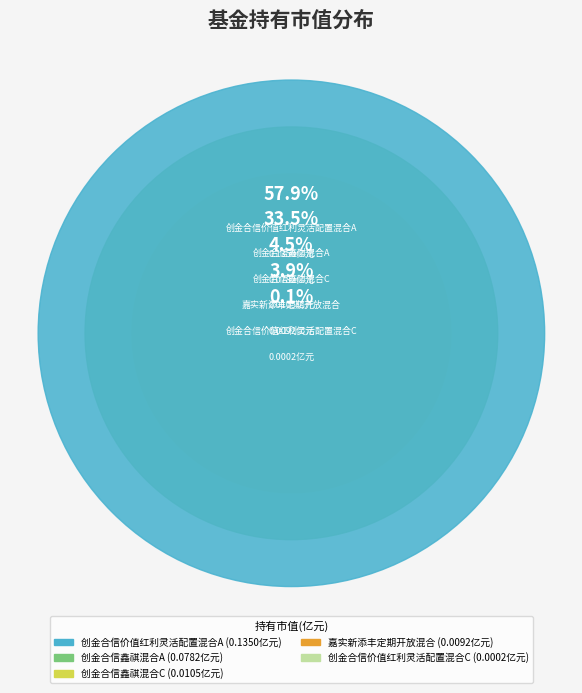

To the nearest percent, what is the average slice percentage?

20%